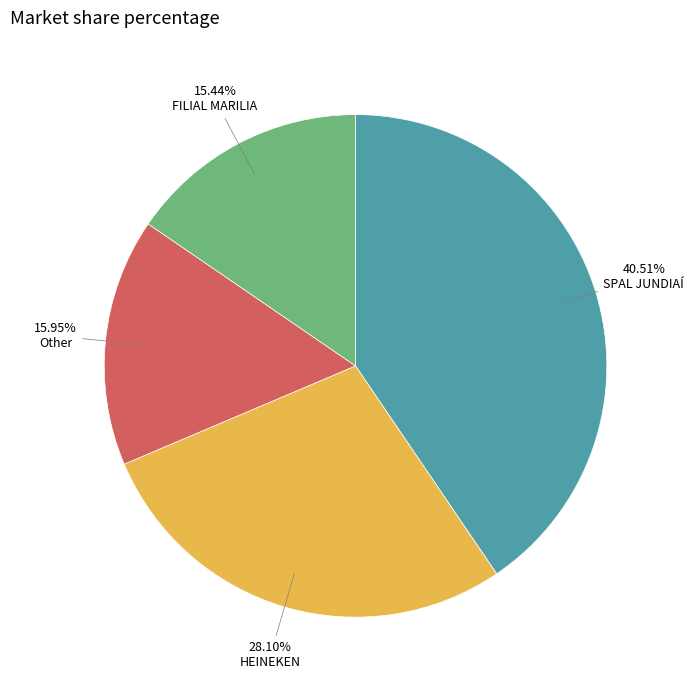

What is the ratio of the value at FILIAL MARILIA to the value at SPAL JUNDIAÍ?

0.4